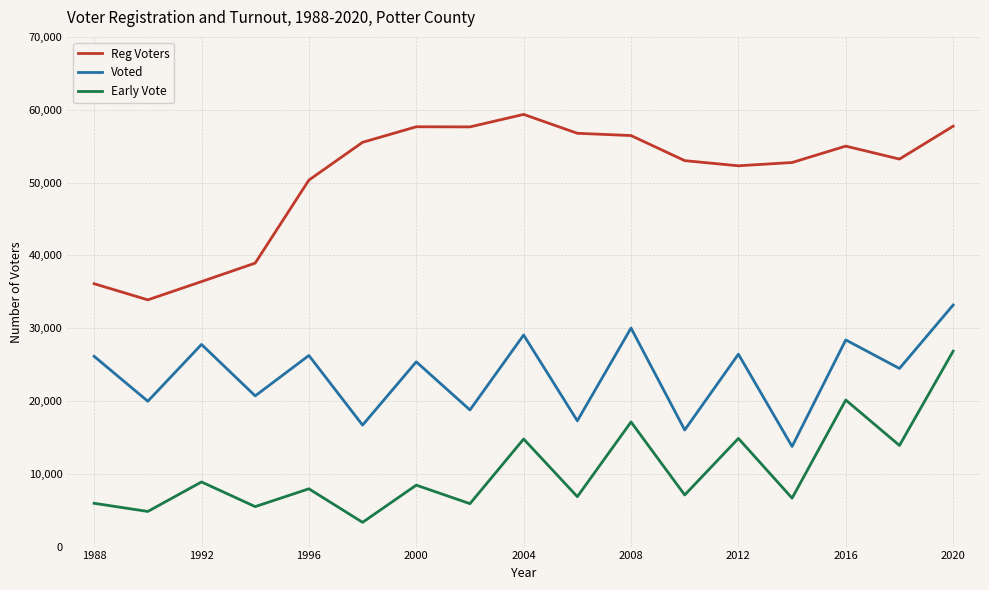

True or false: Reg Voters has more than 0 interior local peaks.

True